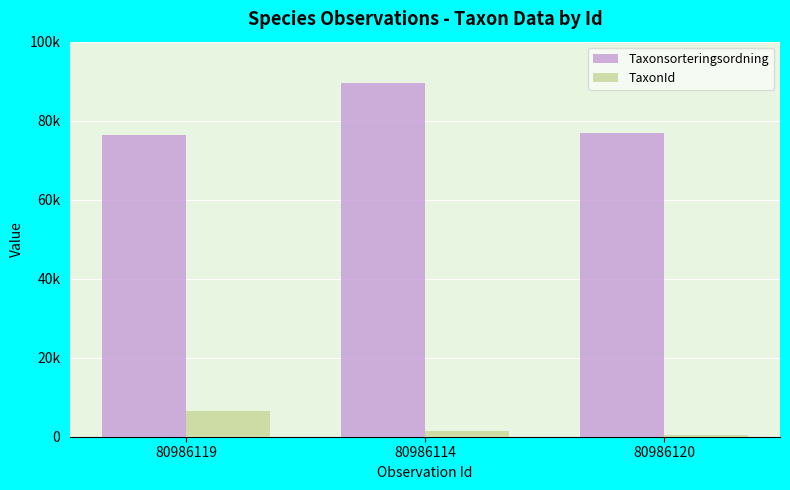

Rank the series at 80986114 from lowest to highest value.

TaxonId, Taxonsorteringsordning